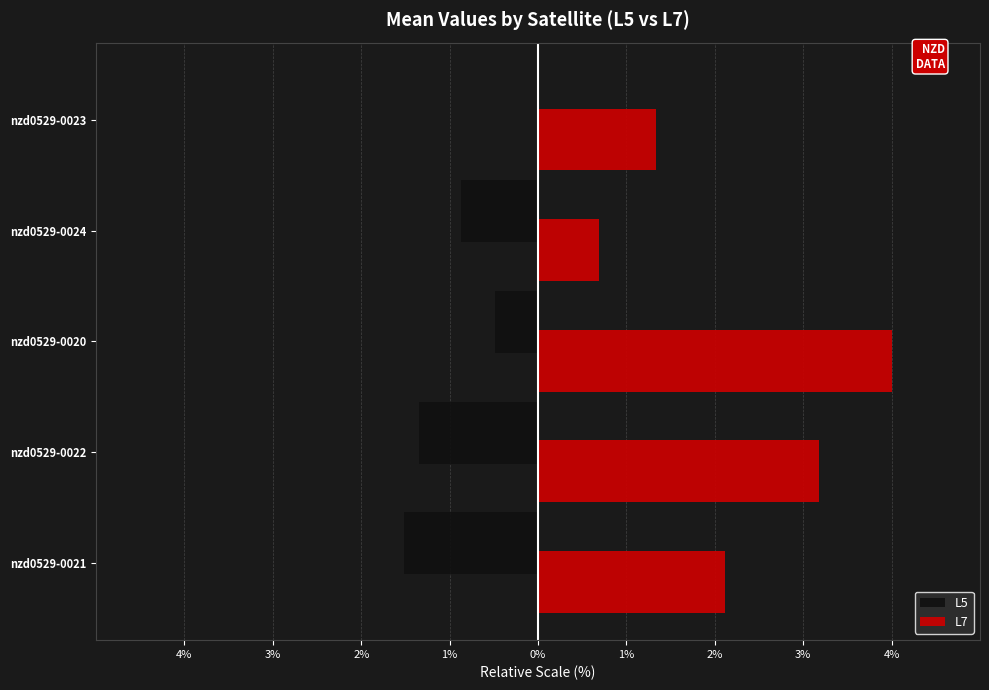

Reading right to left, list all the values displayed in this chart.

L5: 0.0	-0.9	-0.5	-1.4	-1.5
L7: 1.3	0.7	4.0	3.2	2.1